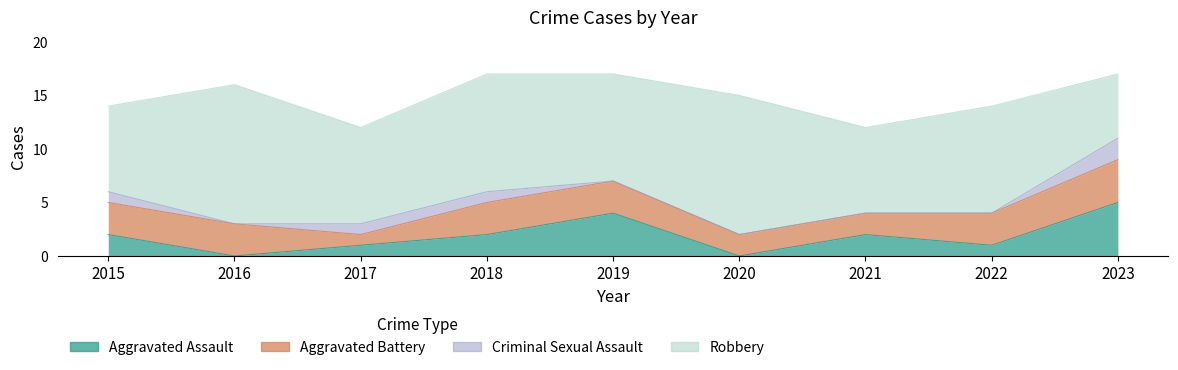

What is the spread (max minus min) of values at 2020?

13